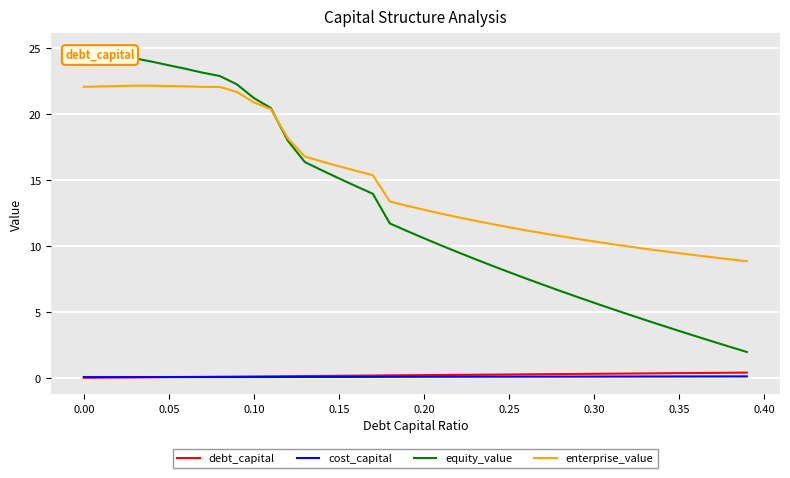

True or false: enterprise_value and cost_capital cross at least once.

False